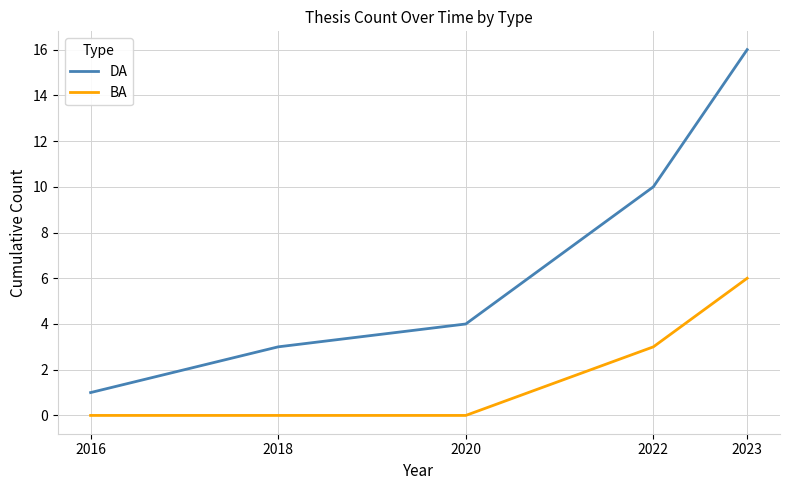

List the series in order of their overall mean, highest first.

DA, BA